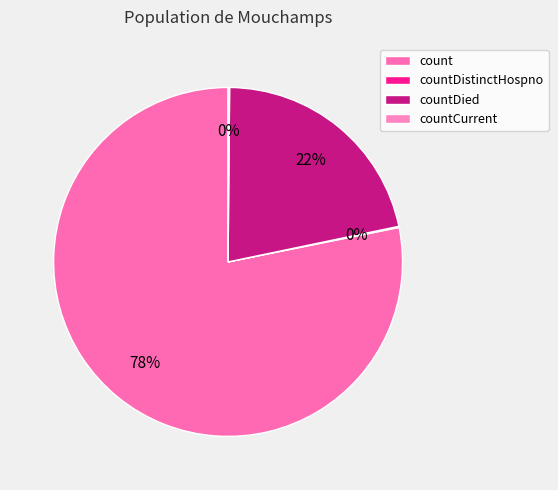

Is countDistinctHospno the majority of the pie?

No